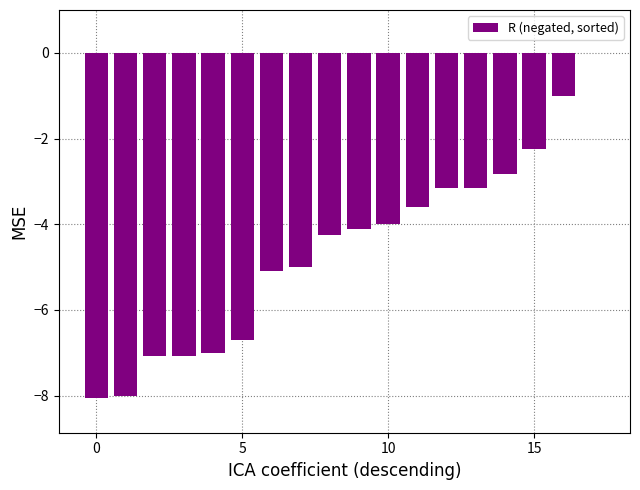

How many series are shown in this chart?

1